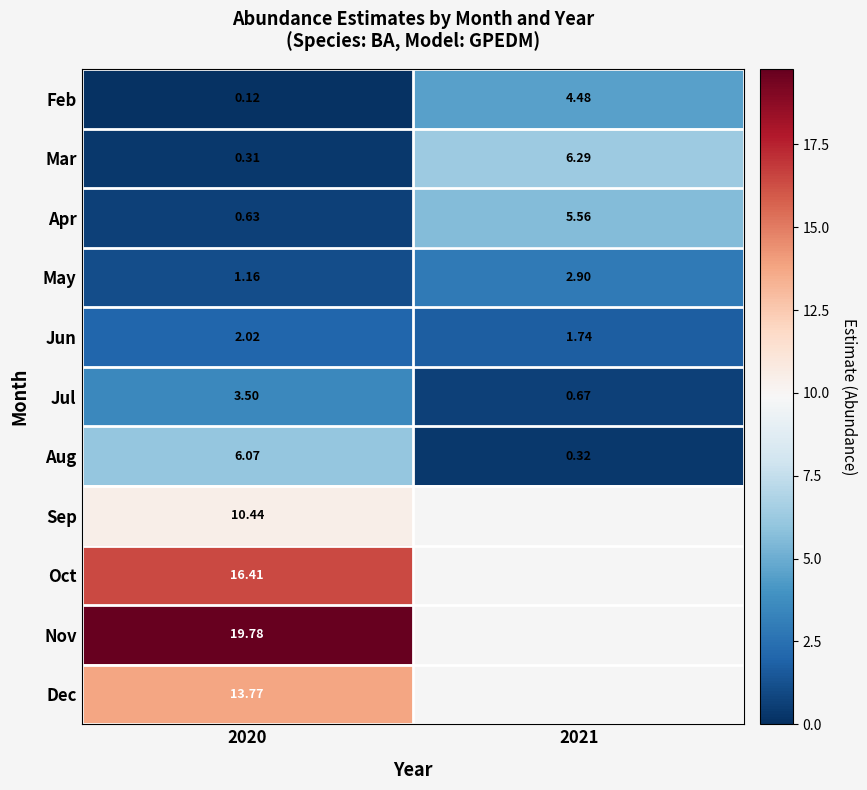

Which series has the widest spread of values?

Mar